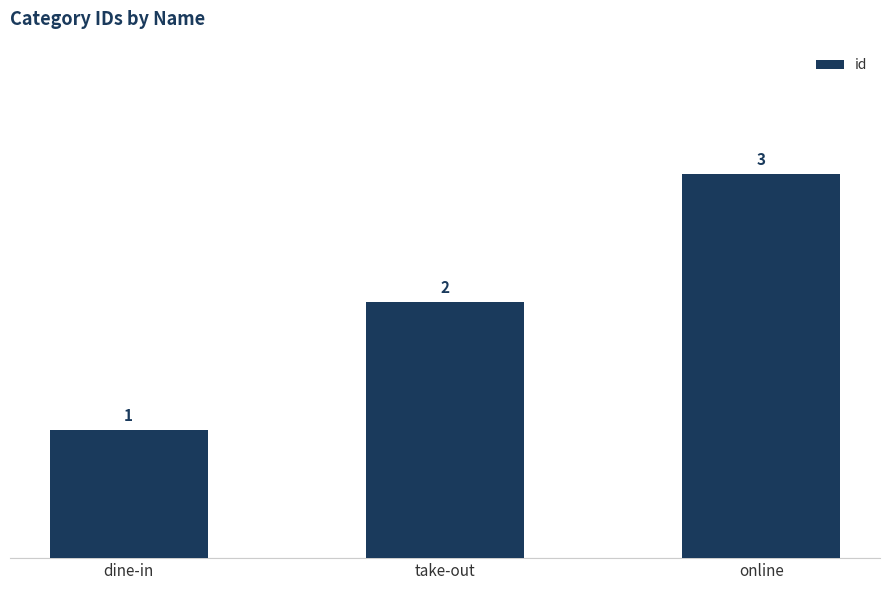

How many values are between 1 and 3?

3